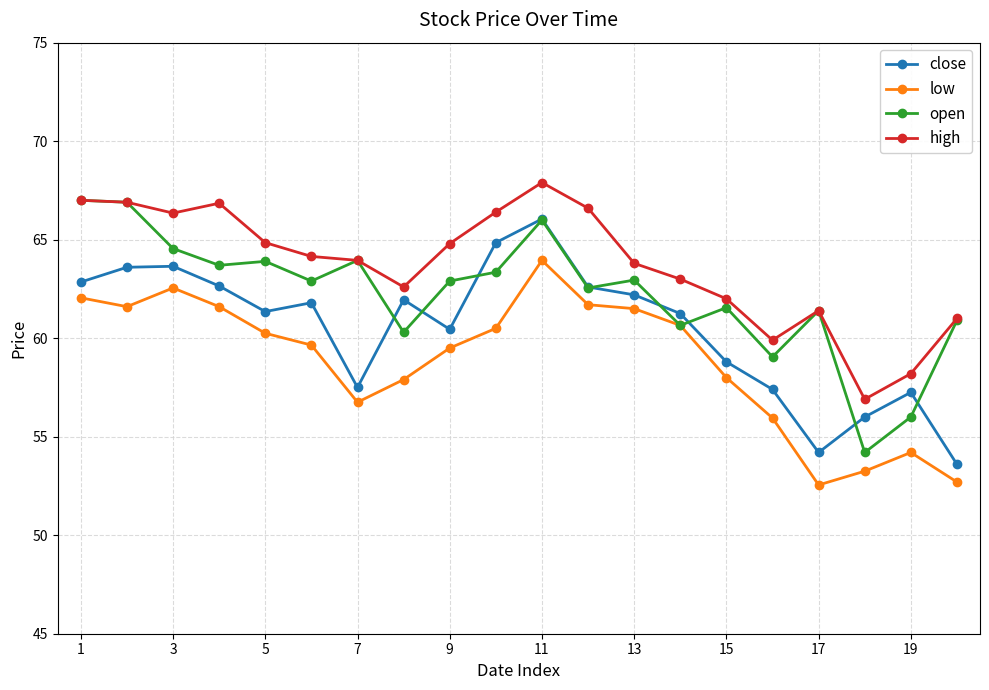

True or false: low and high cross at least once.

False